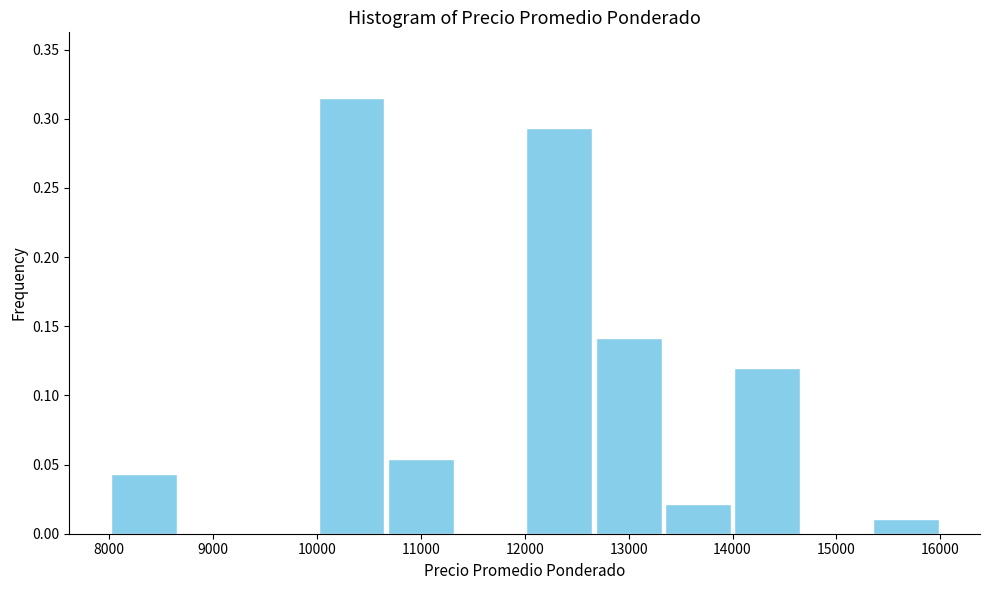

Reading left to right, transcribe this chart: for each bar, give the range it covers on the x-axis and its height. Neither the bar edges nor the heights are printed on the chart, so give them approximately, as read against the axes.

8000 to 8700: 0.045
8700 to 9300: 0
9300 to 10000: 0
10000 to 10700: 0.315
10700 to 11300: 0.055
11300 to 12000: 0
12000 to 12700: 0.295
12700 to 13300: 0.140
13300 to 14000: 0.020
14000 to 14700: 0.120
14700 to 15300: 0
15300 to 16000: 0.010